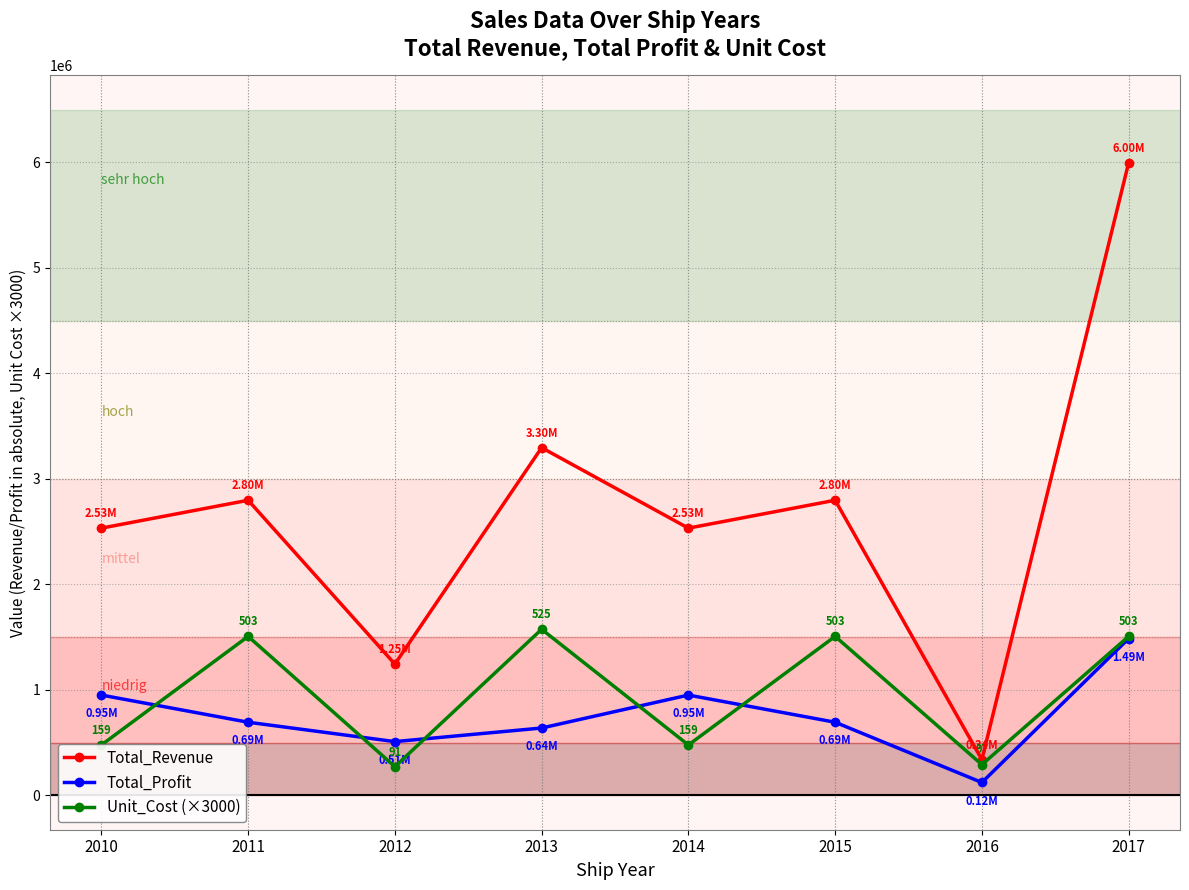

Where is the first local minimum for Total_Revenue?

2012